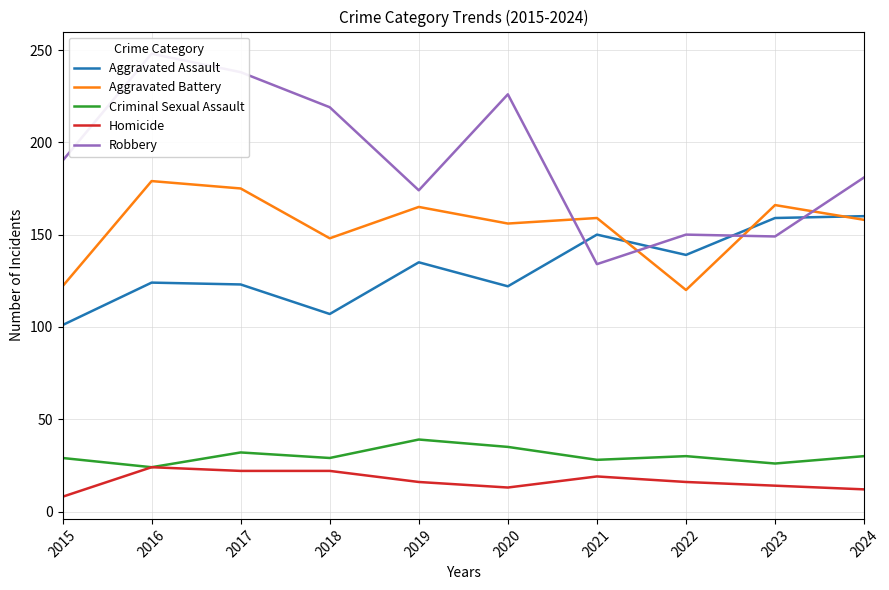

Does the chart have visible grid lines?

Yes